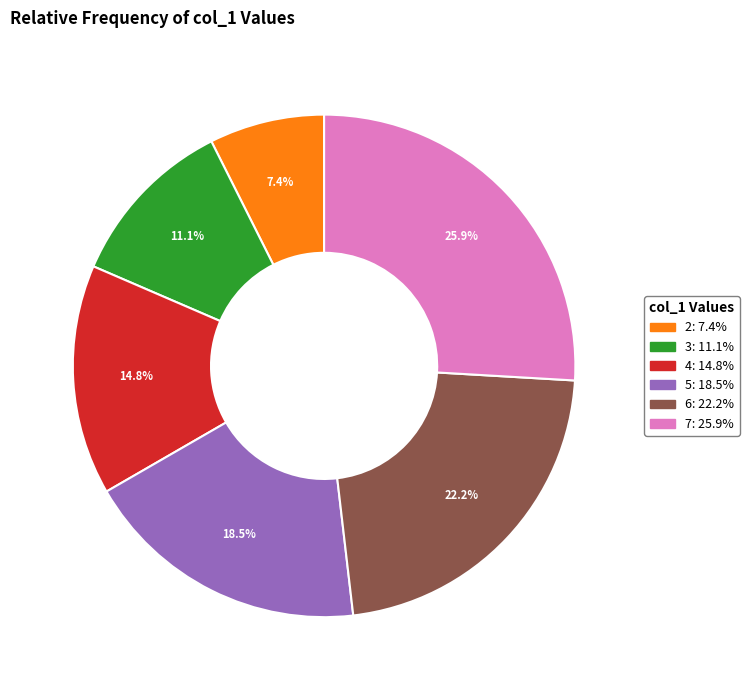

Is there a majority slice in this chart?

No